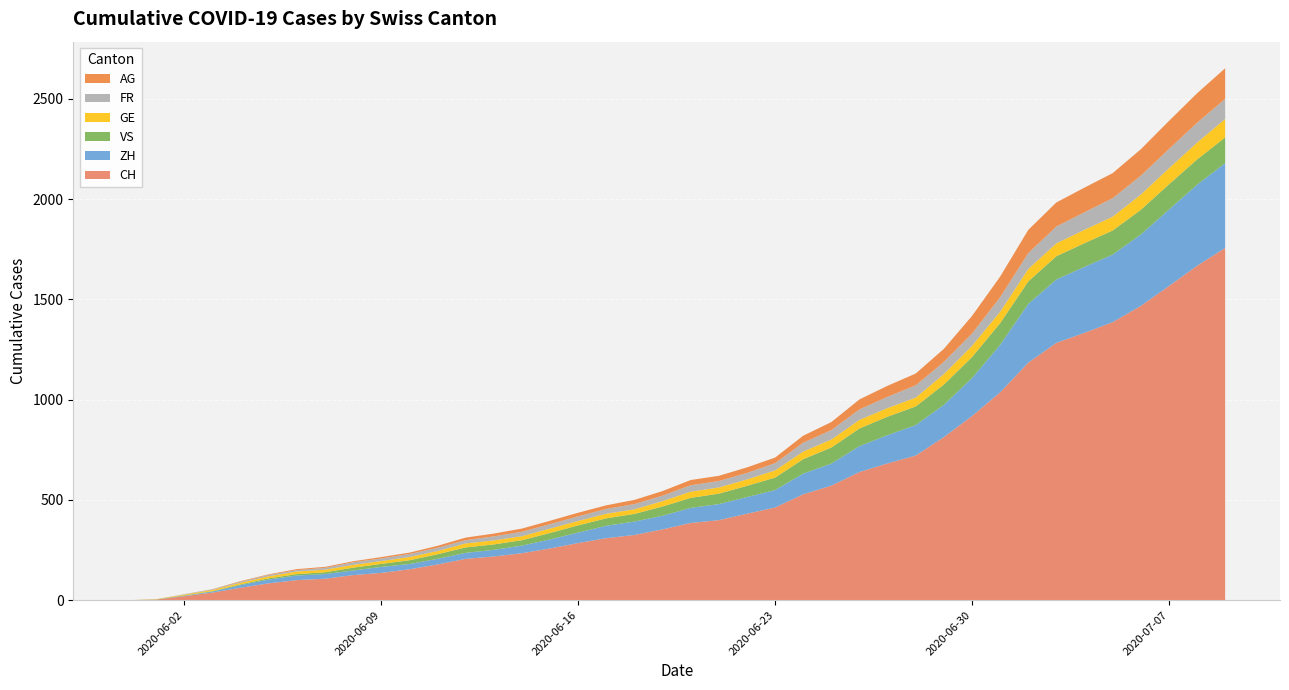

Reading left to right, extract all data points from this chart.

CH: 0	3	20	38	62	84	100	107	125	136	154	178	206	218	234	258	285	309	325	353	385	399	431	462	528	571	639	682	721	813	918	1036	1184	1283	1333	1386	1467	1566	1667	1756
ZH: 0	0	2	5	13	19	23	23	23	30	26	28	30	33	38	45	52	62	67	68	75	80	83	87	103	110	129	141	152	161	189	237	293	316	329	337	356	381	404	423
VS: 0	1	2	2	4	6	7	9	14	15	19	23	27	27	27	32	36	37	38	46	50	52	56	62	72	80	88	92	93	101	105	108	112	116	118	120	123	126	126	128
GE: 0	1	4	6	8	10	13	13	14	14	16	16	20	20	20	22	22	23	23	27	31	31	32	36	38	40	43	43	44	52	56	57	62	64	67	69	76	80	84	92
FR: 0	0	2	3	5	7	7	9	13	13	15	16	16	20	22	22	23	24	26	27	32	32	32	36	44	47	52	56	61	61	61	72	79	84	87	92	94	96	99	100
AG: 0	0	0	1	3	3	5	5	5	7	7	10	13	14	16	17	18	18	21	23	26	26	28	28	35	40	50	55	59	65	88	103	116	120	123	125	132	140	147	153